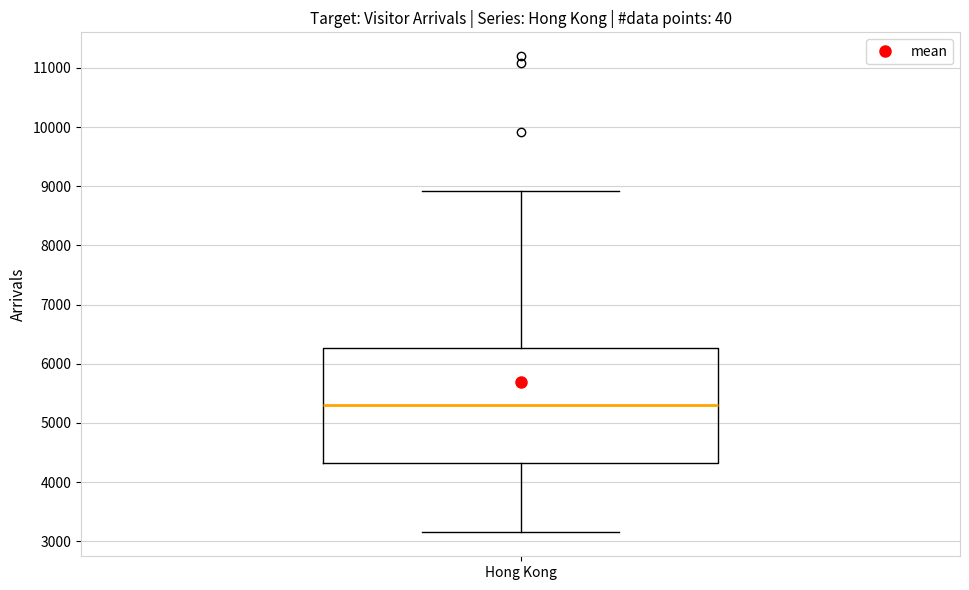

Transcribe this box plot: give where the median line is, the range the box spans, and where the two whiskers end, as read against the y-axis. The values are not printed on the chart, so give them approximately, as read against the axis.

median 5300, box 4300 to 6300, whiskers 3100 to 8900